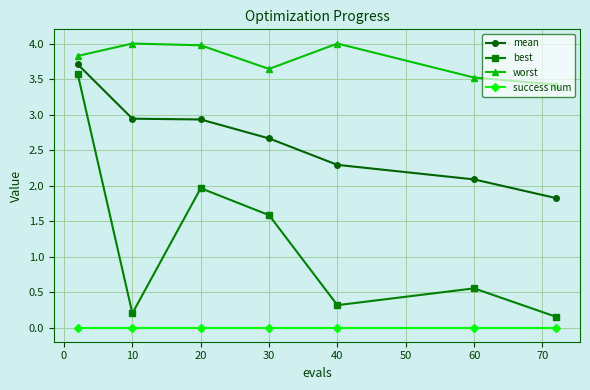

True or false: mean has more than 2 points higher than both neighbors.

False